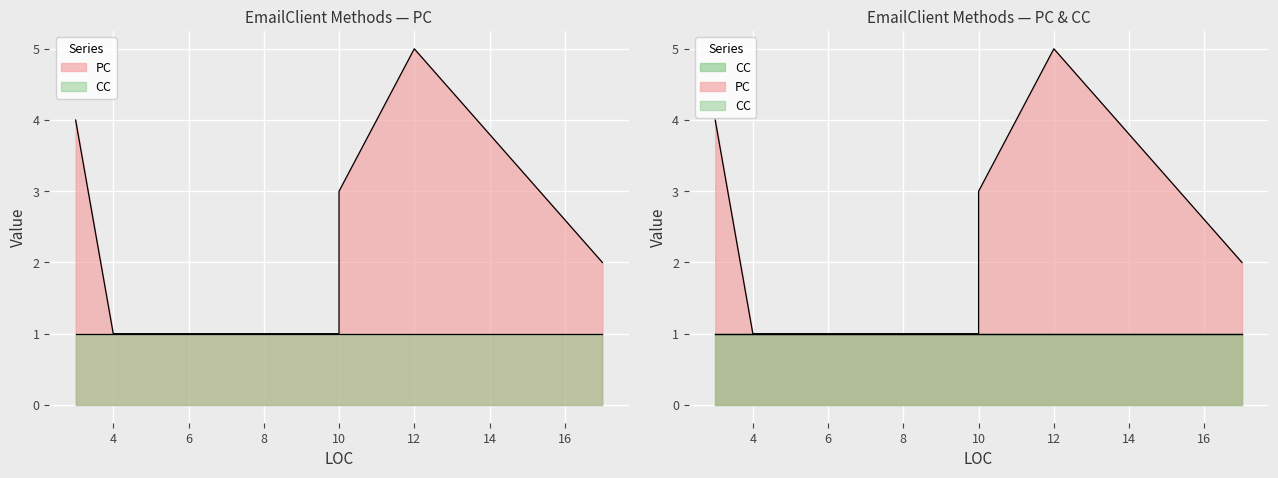

What is the approximate value of CC at 4?

1